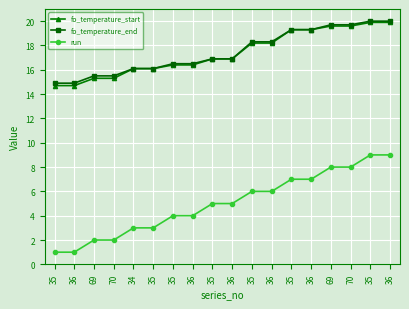

At which category does the chart reach its peak across all series?

35